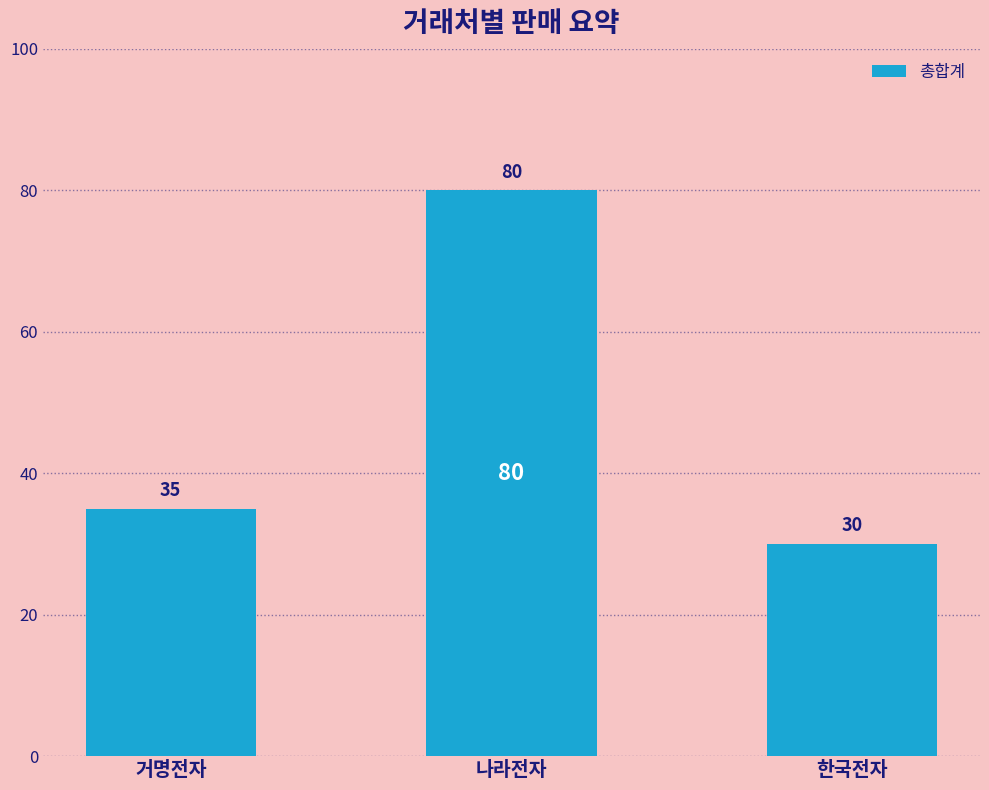

List the labels in order of value, largest first.

나라전자, 거명전자, 한국전자